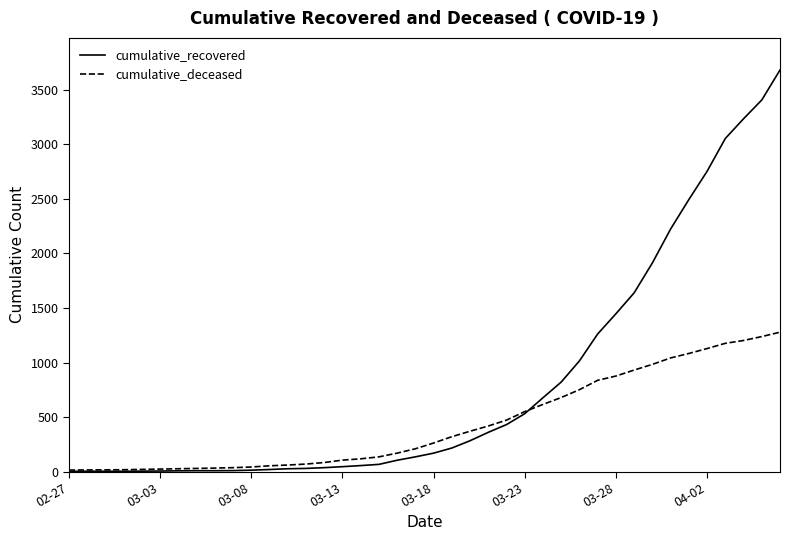

Which series has the widest spread of values?

cumulative_recovered